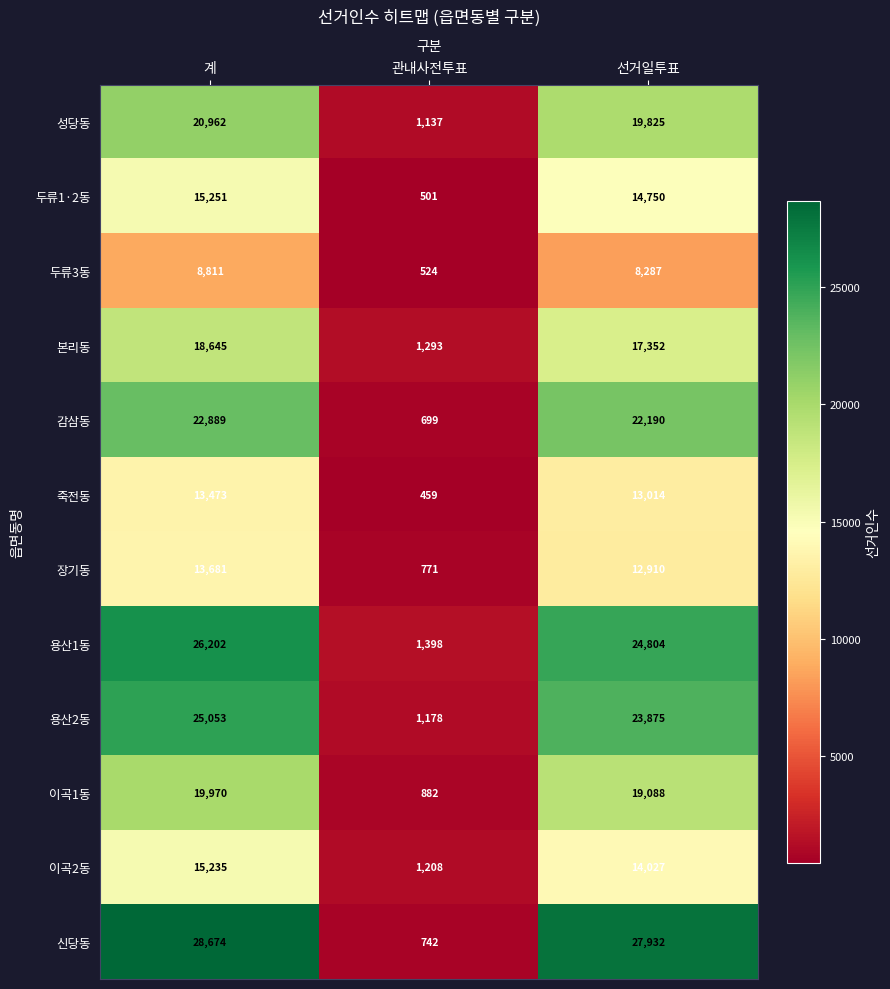

What is the spread (max minus min) of values at 관내사전투표?

939